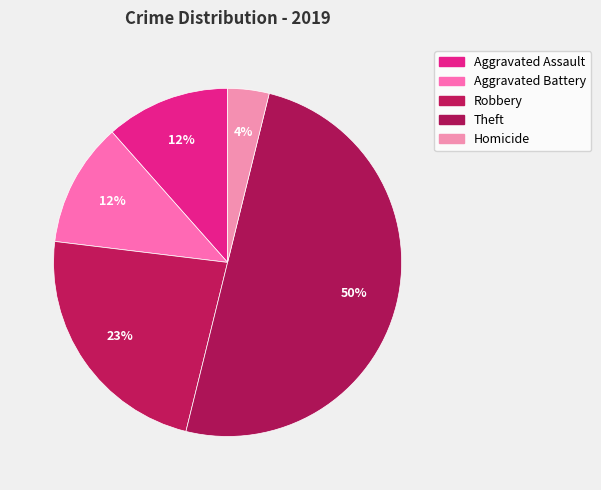

Count the number of slices in the pie.

5